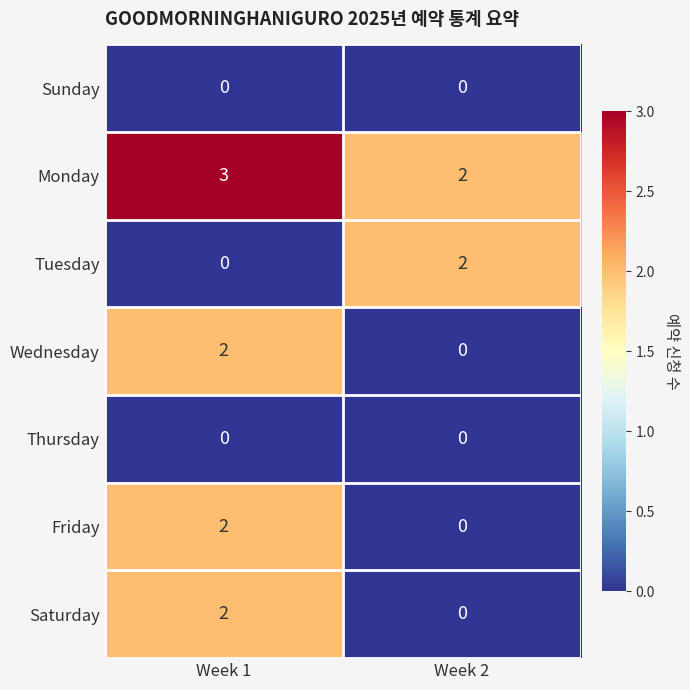

Reading left to right, what are all the values shown in this chart?

Sunday: Week 1=0	Week 2=0
Monday: Week 1=3	Week 2=2
Tuesday: Week 1=0	Week 2=2
Wednesday: Week 1=2	Week 2=0
Thursday: Week 1=0	Week 2=0
Friday: Week 1=2	Week 2=0
Saturday: Week 1=2	Week 2=0